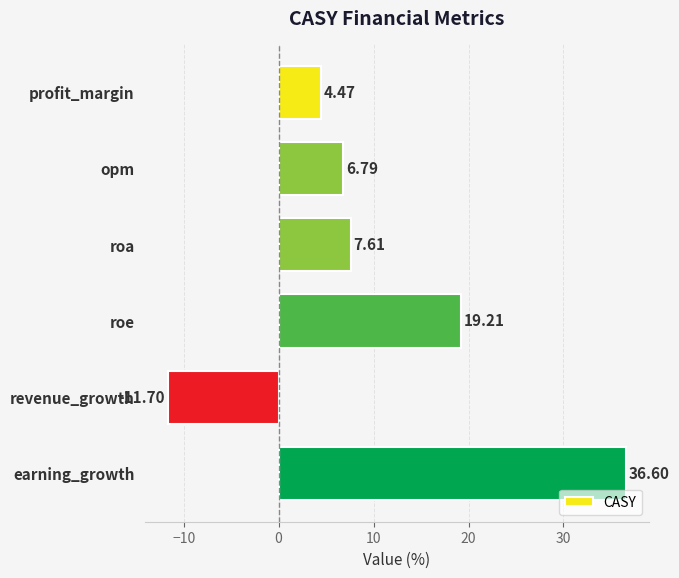

How many negative values are there?

1